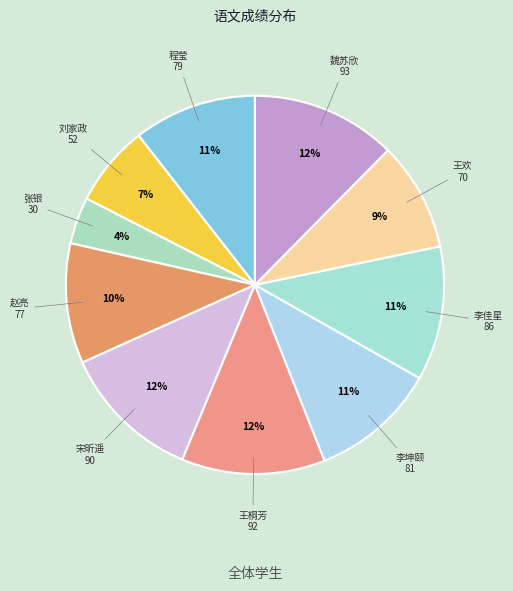

Do 王欢 and 赵亮 together represent more than half of the pie?

No